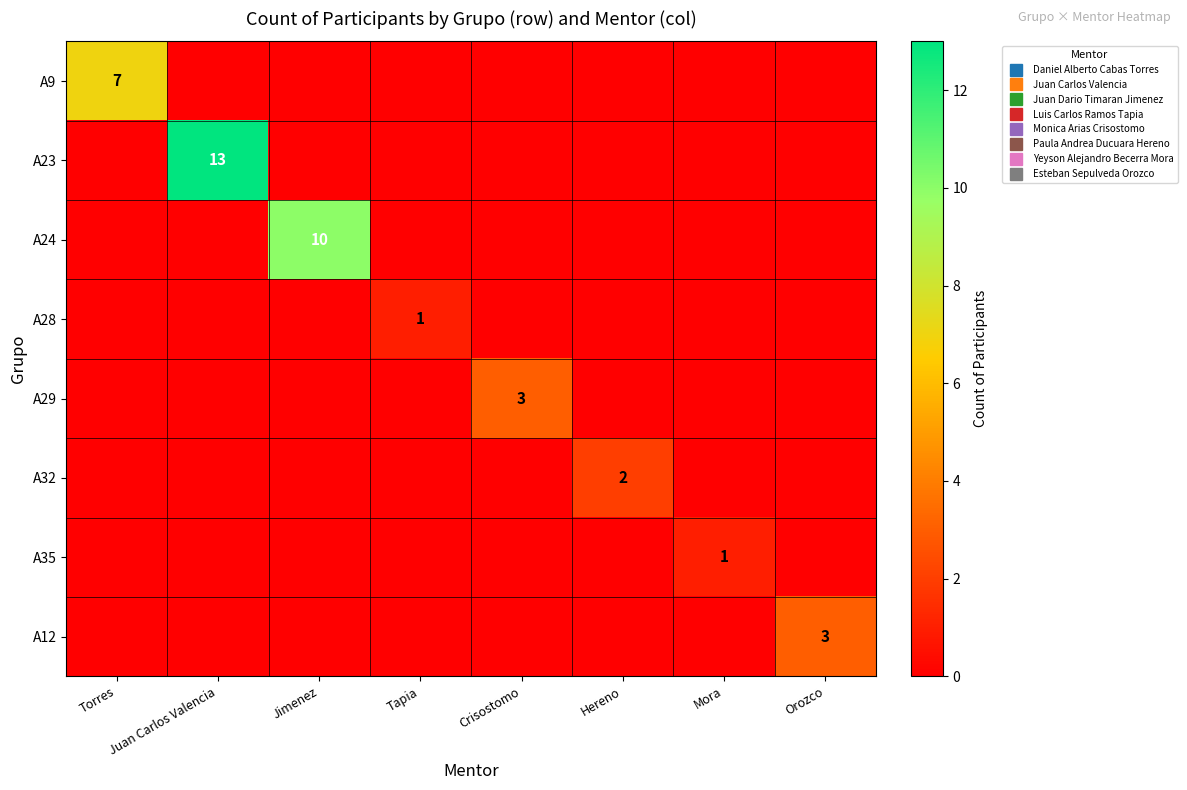

Between Crisostomo and Hereno, which series saw the biggest shift?

A29